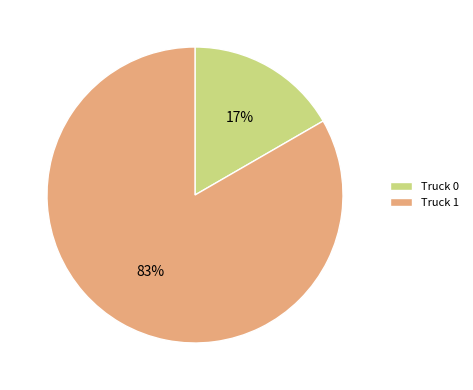

Which slice is the smallest?

Truck 0